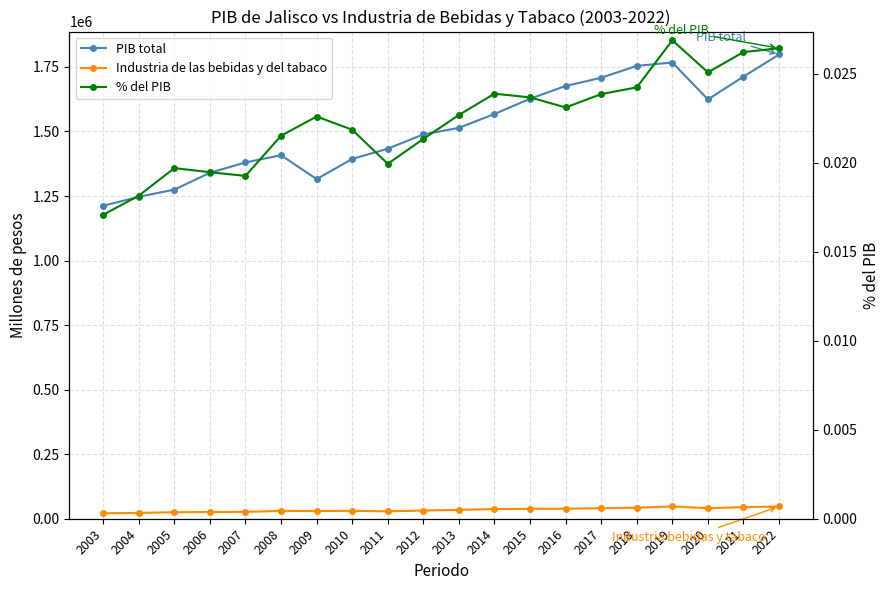

Rank the series at 2010 from highest to lowest value.

PIB total, Industria de las bebidas y del tabaco, % del PIB